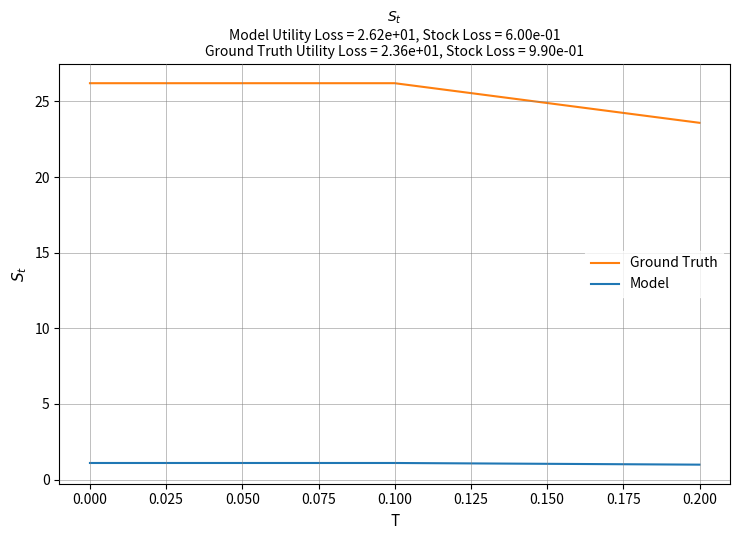

What is the total value across all series at 0.000?

27.3